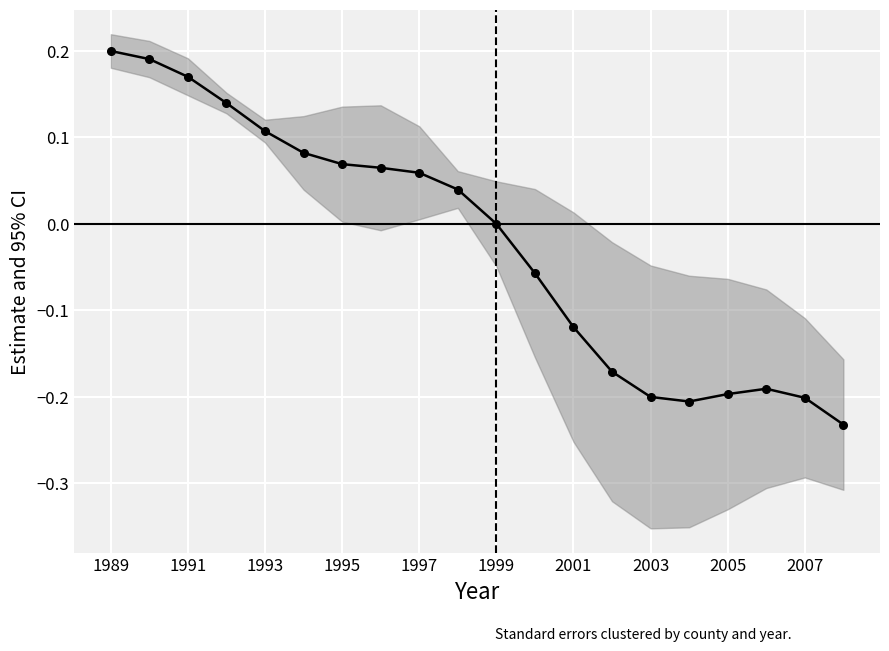

Does the chart display data point markers on the line(s)?

Yes